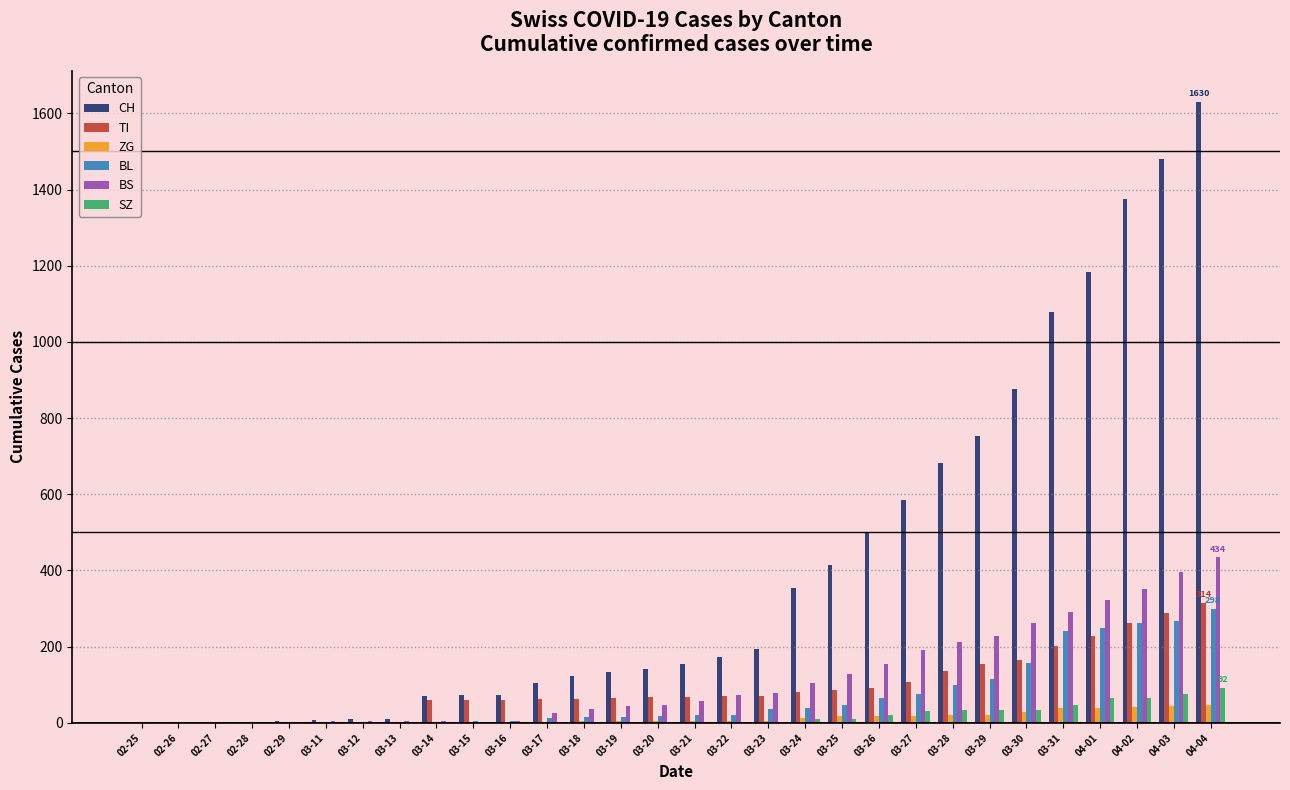

The value of ZG at 03-14 is 0. True or false?

True